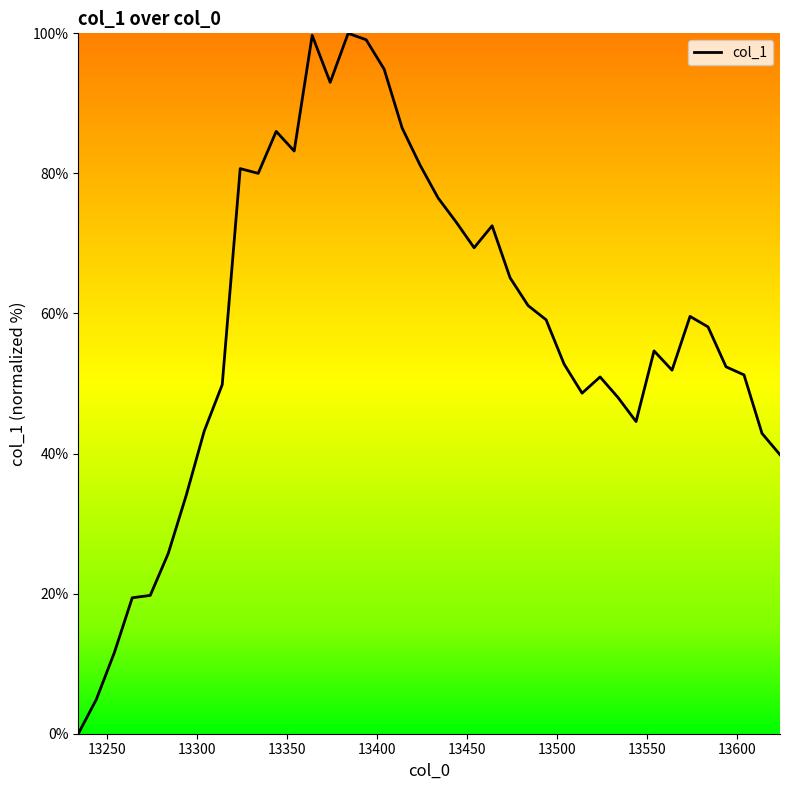

What is the maximum value shown in the chart?

100.0